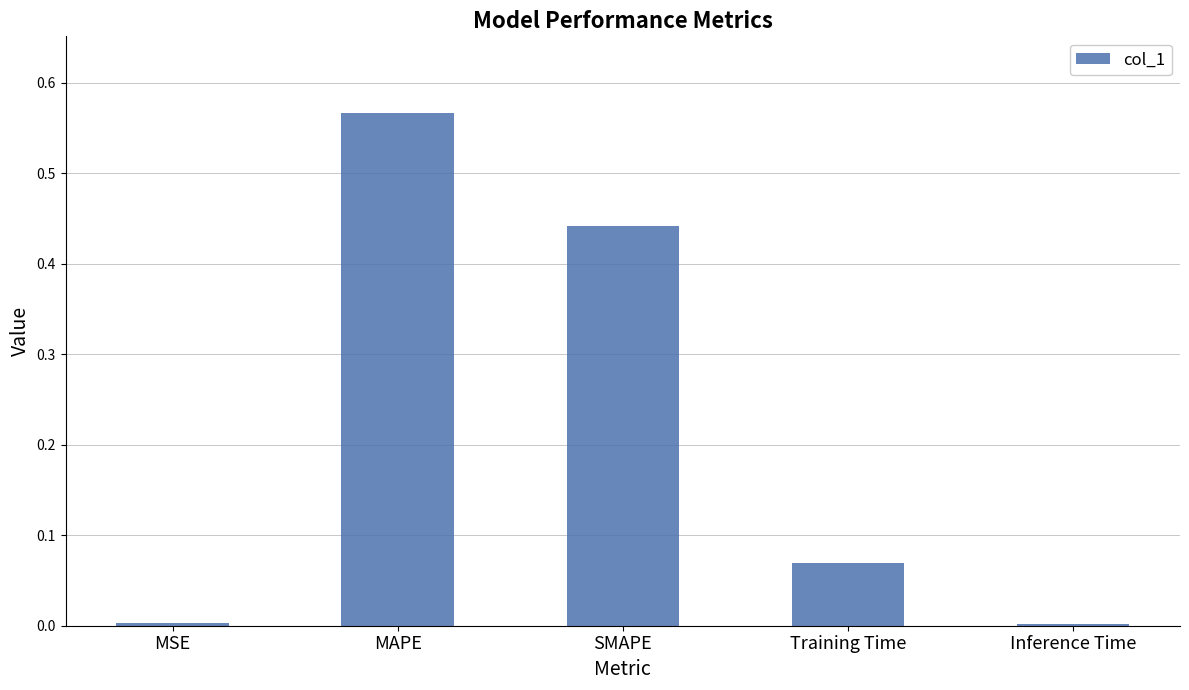

What is the sum of all values?

1.1